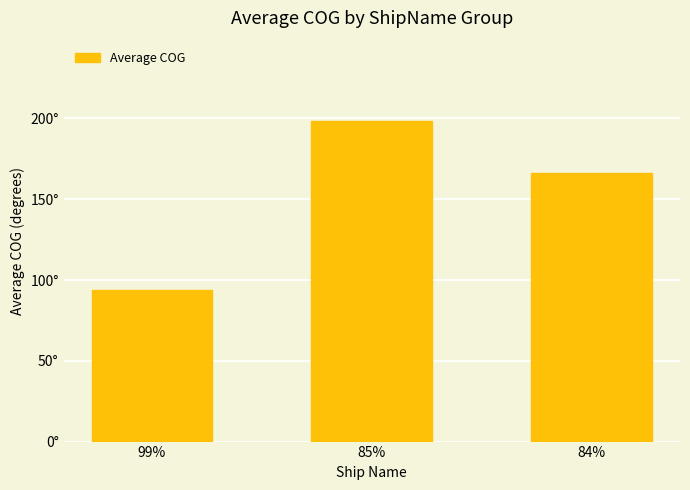

What is the smallest value displayed?

94.0